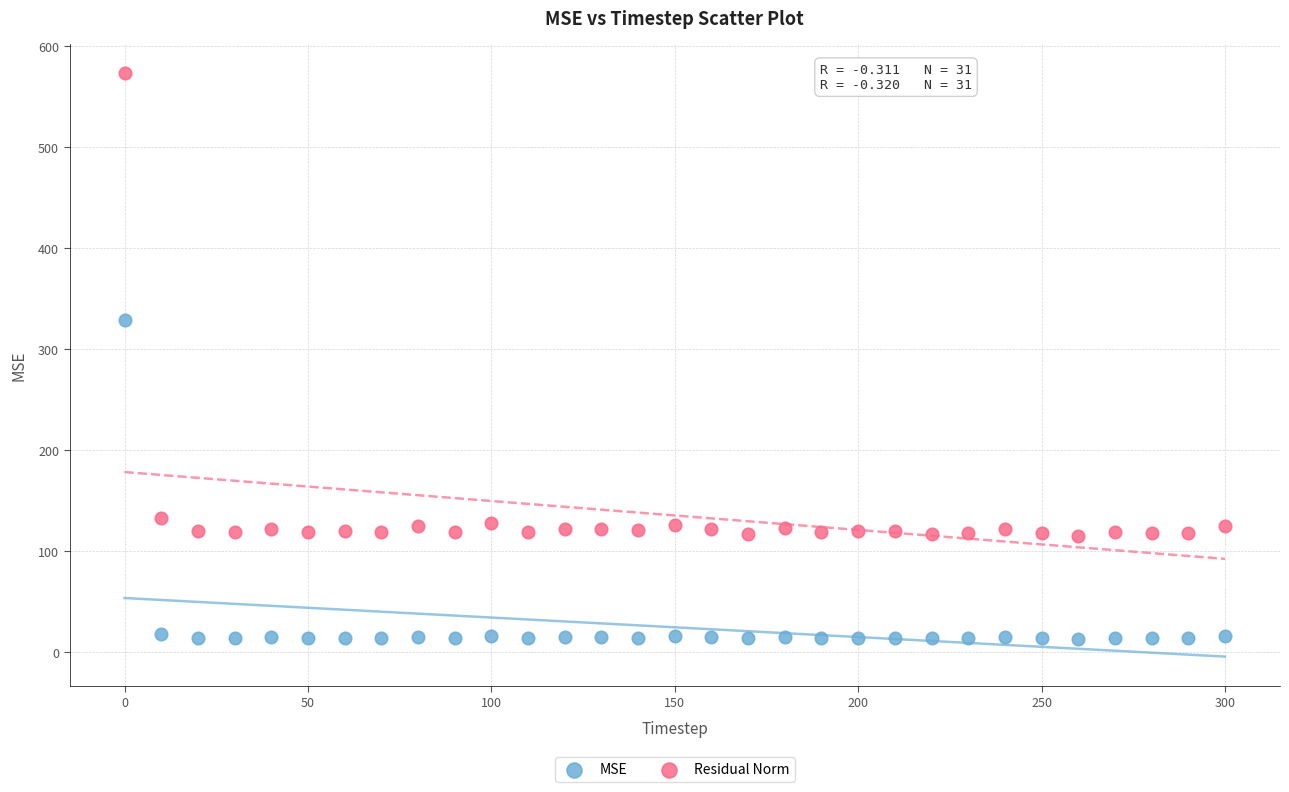

Across all data points, what is the range of Y values (max minus min)?

560.2